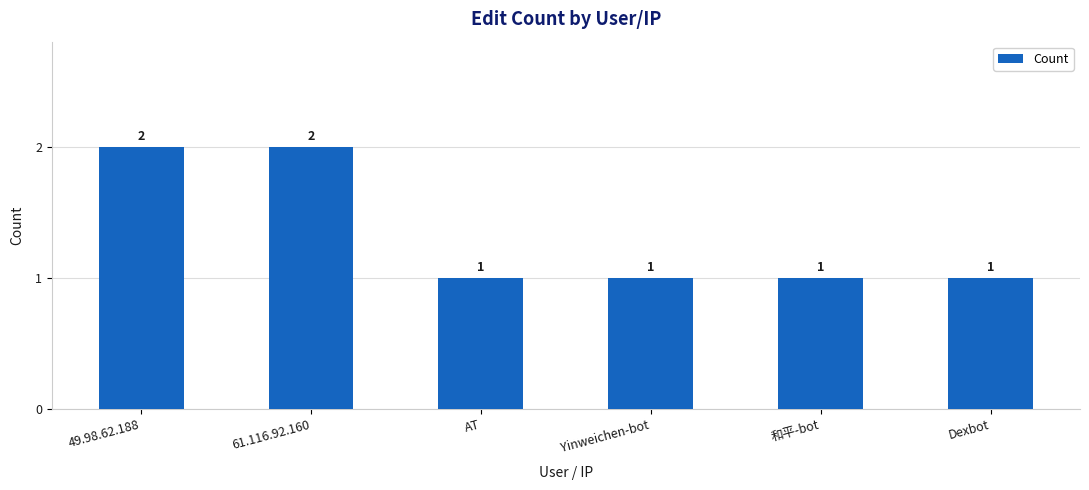

Reading left to right, list all the values displayed in this chart.

49.98.62.188=2	61.116.92.160=2	AT=1	Yinweichen-bot=1	和平-bot=1	Dexbot=1